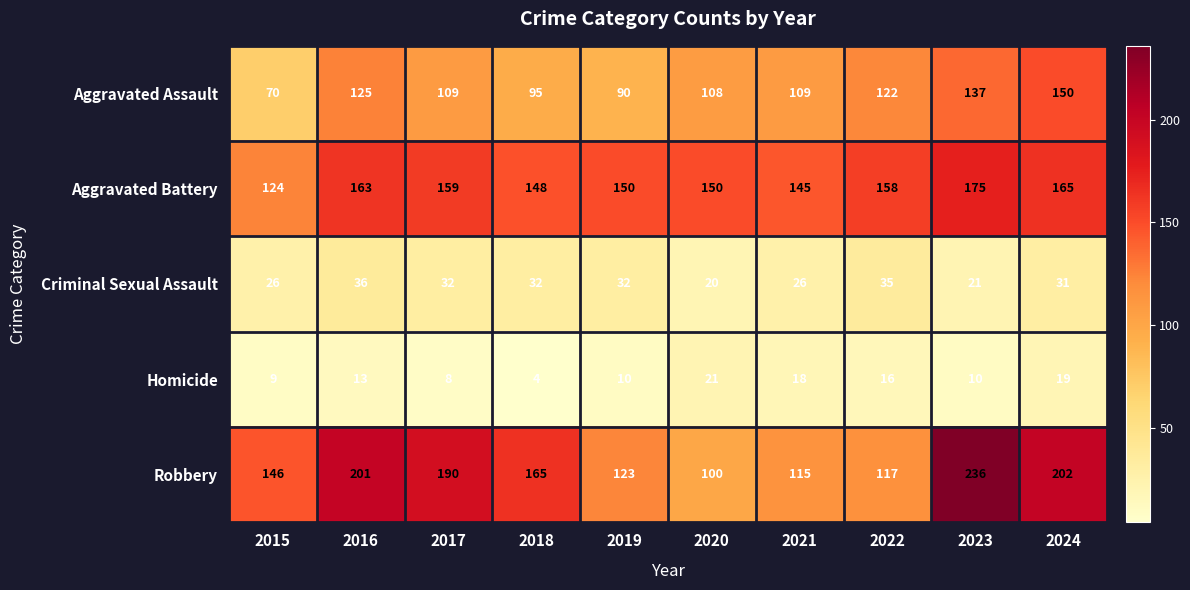

Which series has the largest range (max minus min)?

Robbery